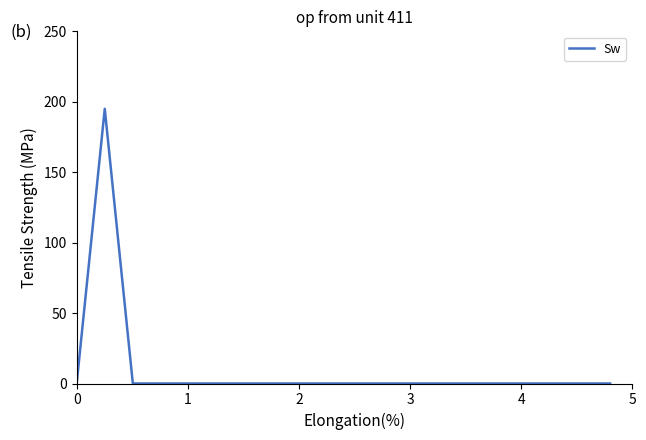

What is the difference between the maximum and minimum values?

195.0